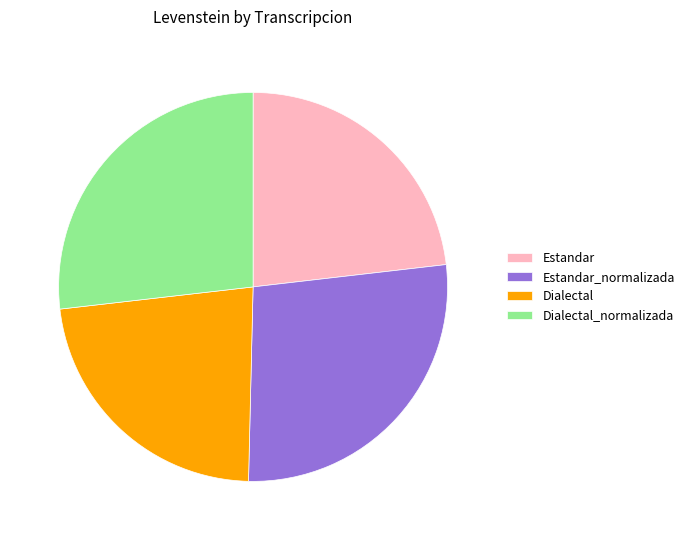

Approximately how many times larger is the value at Dialectal compared to Estandar?

1.0